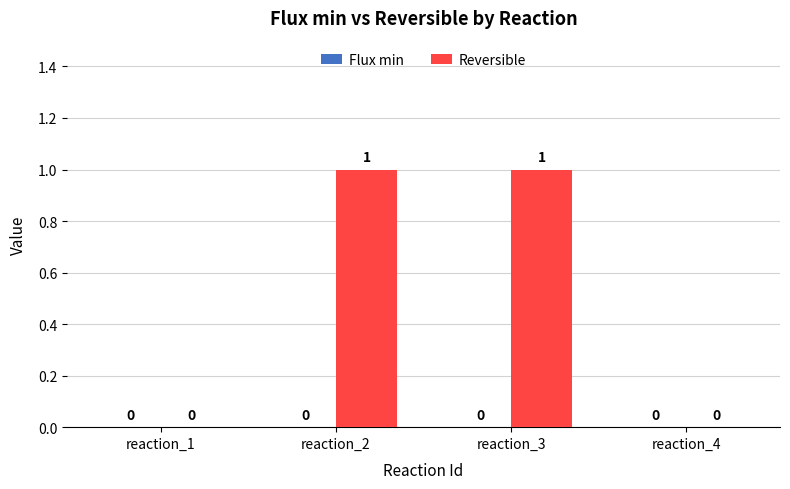

Which has a higher value, reaction_2 or reaction_4?

reaction_2